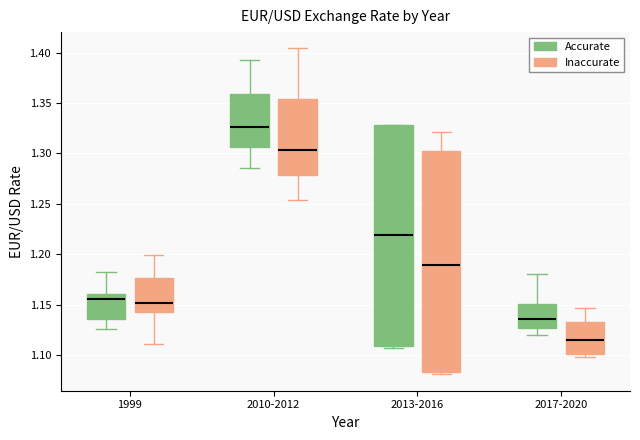

Where does the upper whisker of the box for 1999 (Accurate) end on the y-axis? The values are not printed on the chart, so give them approximately, as read against the axis.

1.185